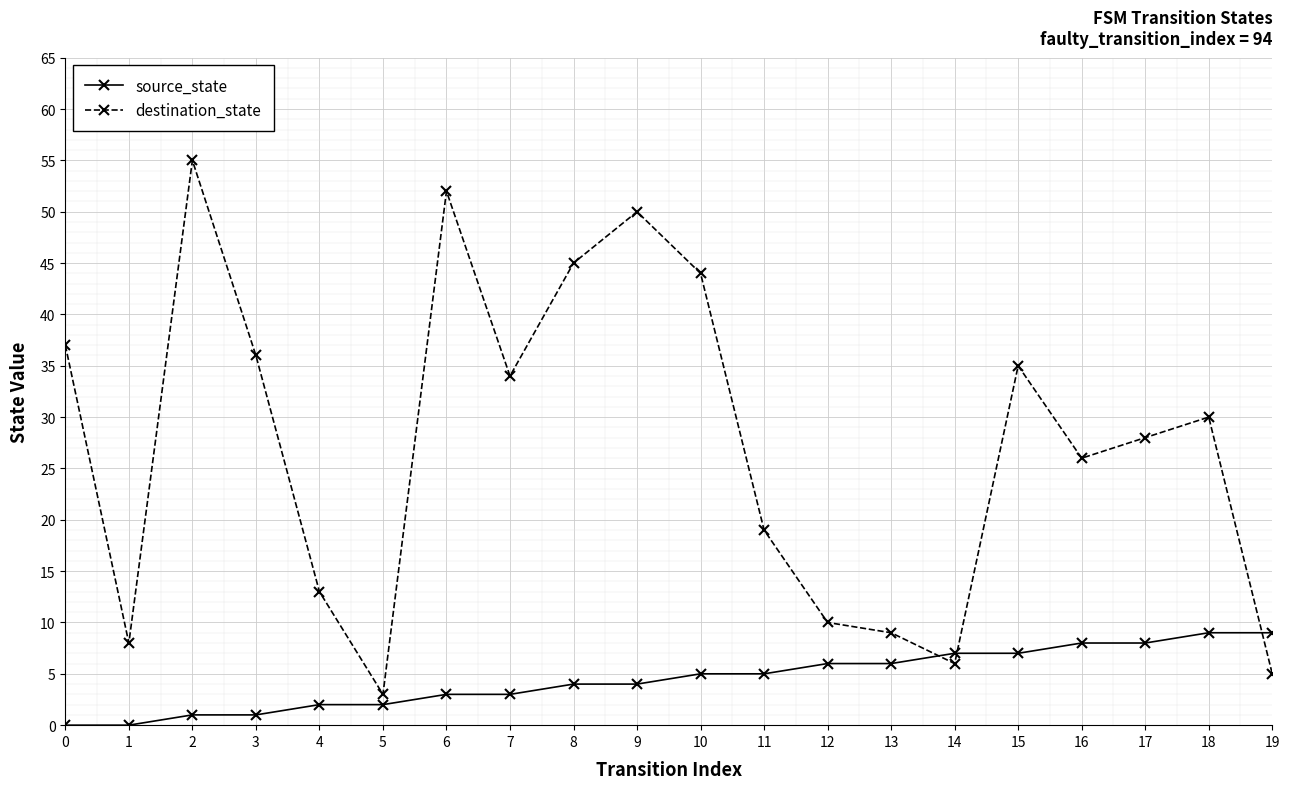

What is the difference between the maximum and minimum values in the destination_state series?

52